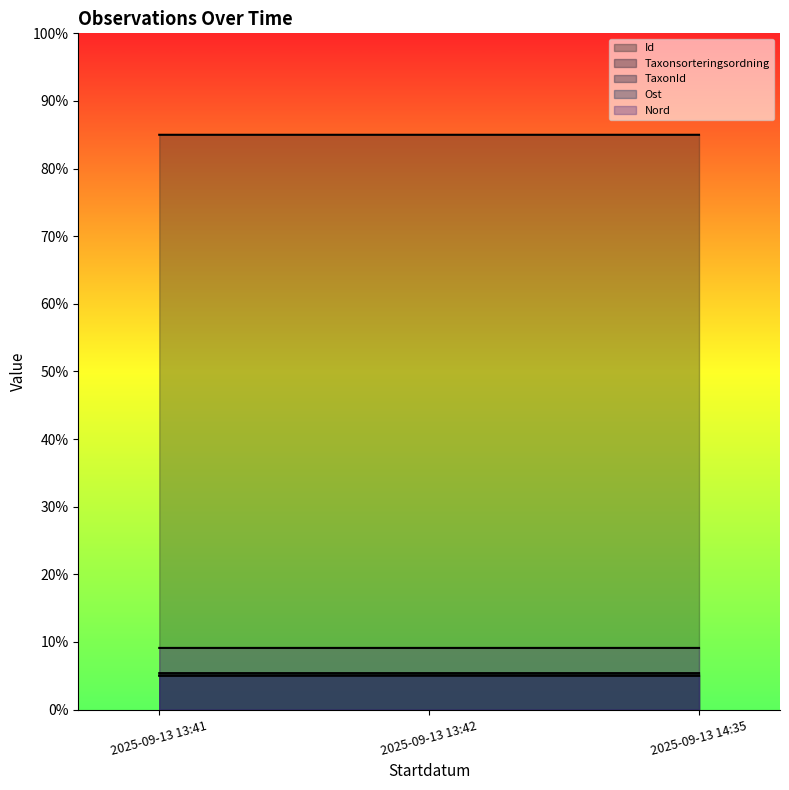

What is the value of the Id point at the 3rd from the left?

85.0